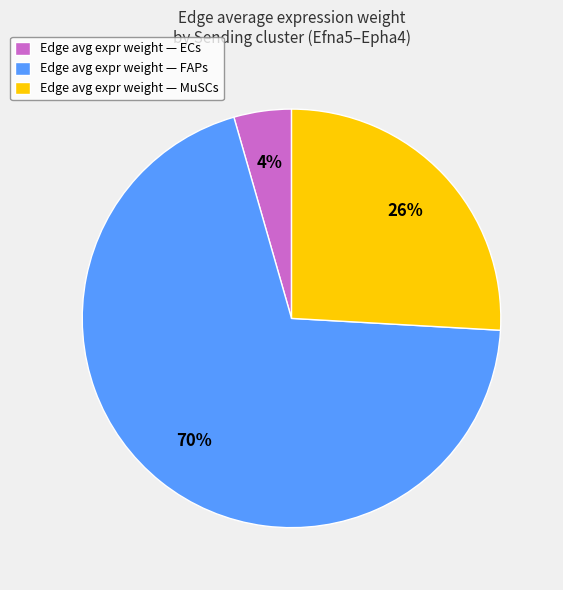

Approximately how many times larger is the value at Edge avg expr weight — FAPs compared to Edge avg expr weight — MuSCs?

2.7